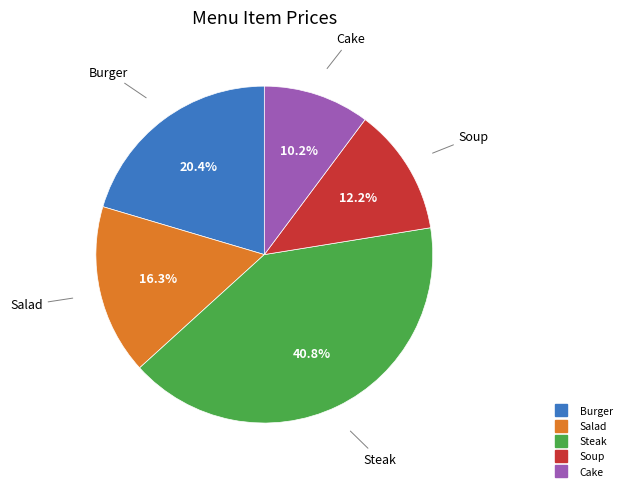

How many segments does this pie chart have?

5